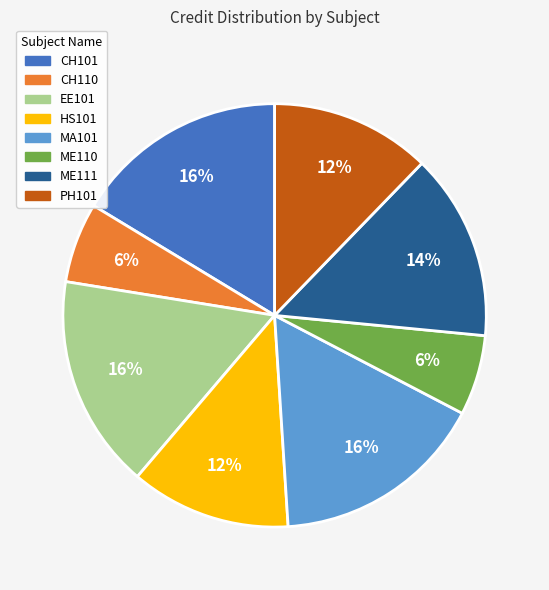

Is it true that CH110 is 1% of the pie?

False